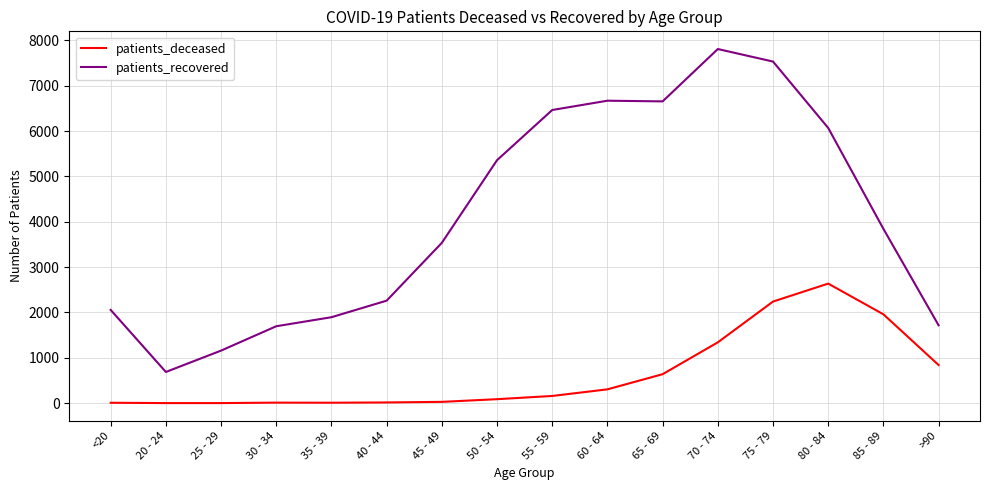

List the series in order of their peak value, lowest first.

patients_deceased, patients_recovered